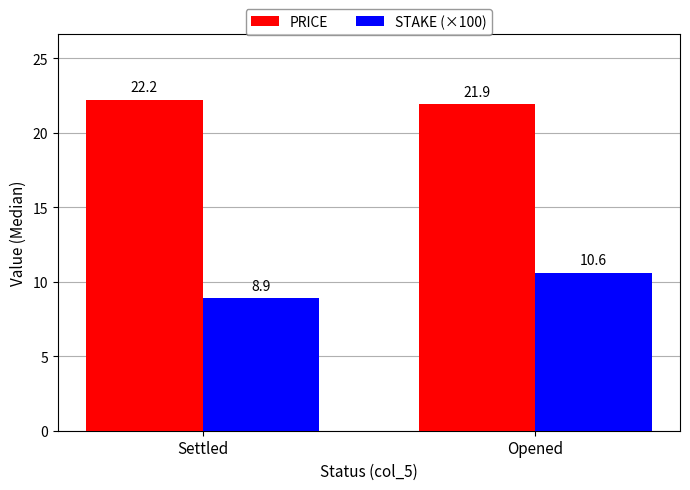

True or false: STAKE (×100) has a value of 8.9 at Settled.

True